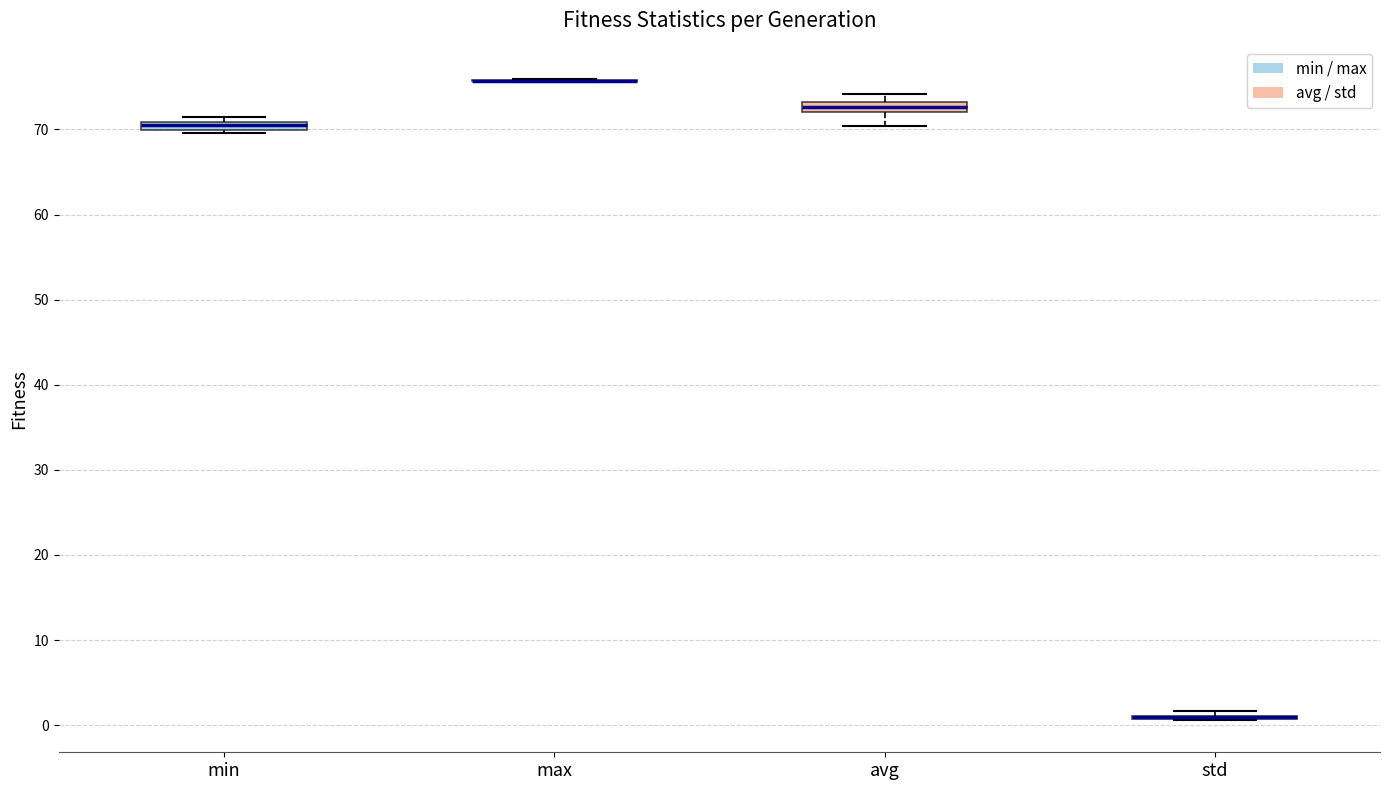

Where is the upper edge of the box for min on the y-axis? The values are not printed on the chart, so give them approximately, as read against the axis.

71